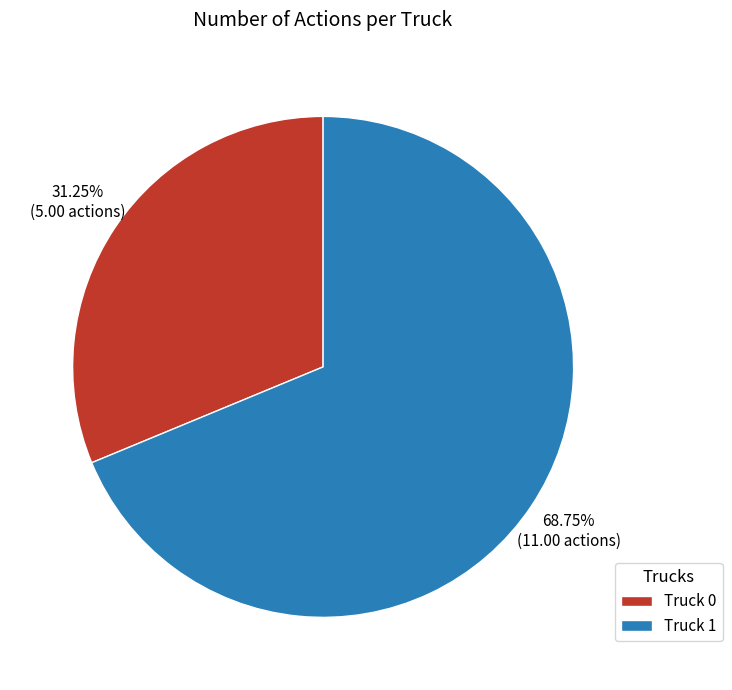

True or false: Truck 0 accounts for 31% of the total.

True